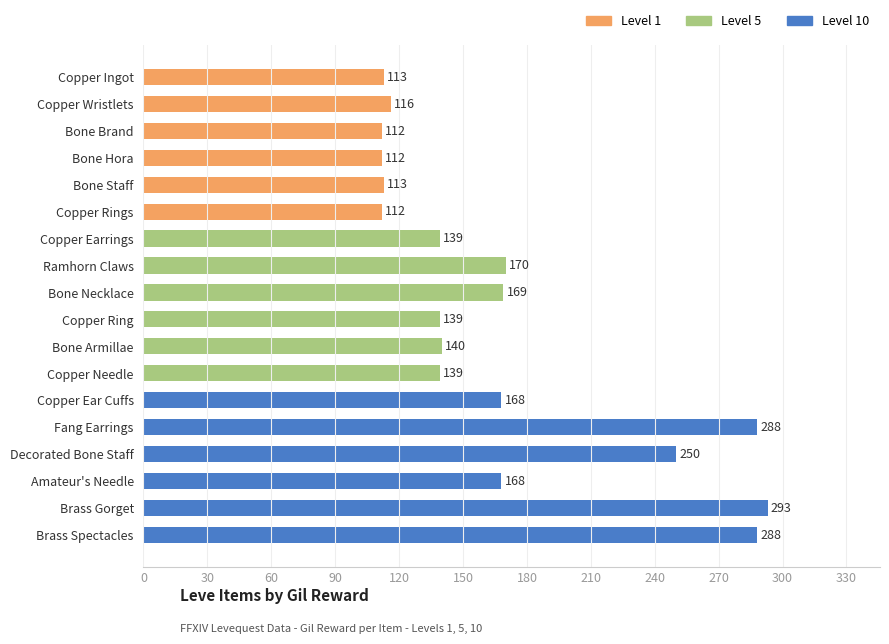

Reading top to bottom, list all the values displayed in this chart.

Copper Ingot=113	Copper Wristlets=116	Bone Brand=112	Bone Hora=112	Bone Staff=113	Copper Rings=112	Copper Earrings=139	Ramhorn Claws=170	Bone Necklace=169	Copper Ring=139	Bone Armillae=140	Copper Needle=139	Copper Ear Cuffs=168	Fang Earrings=288	Decorated Bone Staff=250	Amateur's Needle=168	Brass Gorget=293	Brass Spectacles=288